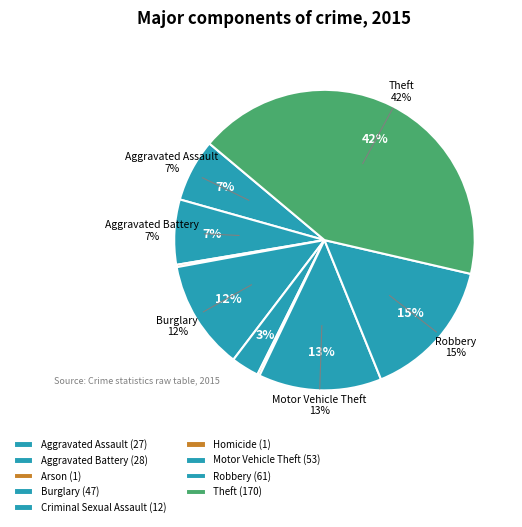

To the nearest percent, what is the combined percentage of Arson and Burglary?

12%